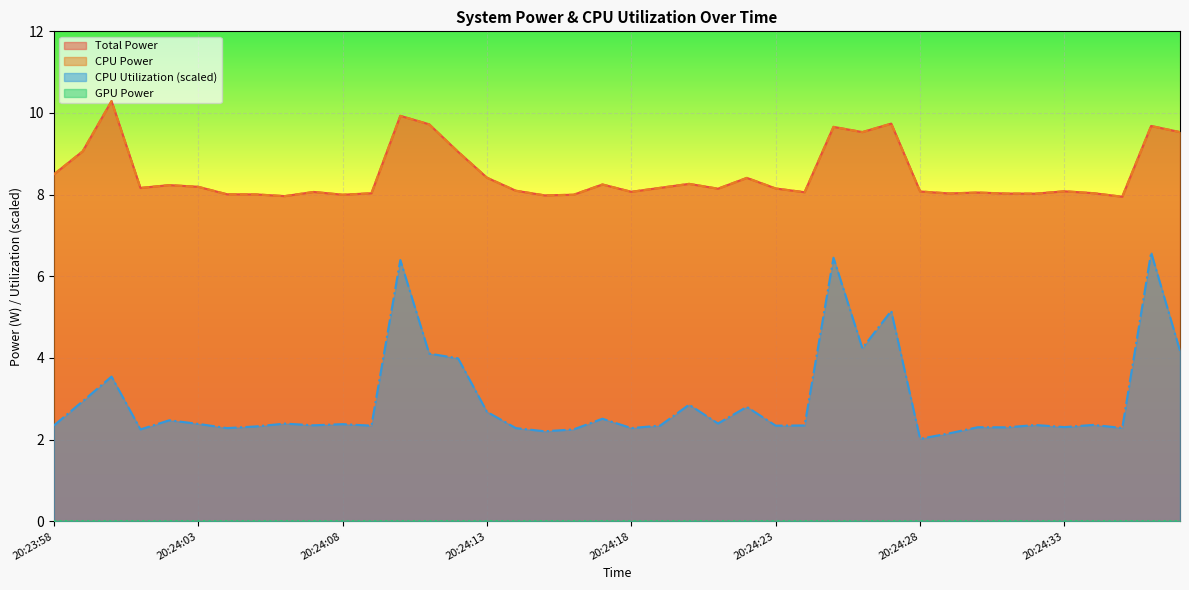

At which label is CPU Power closest to 9?

20:24:12